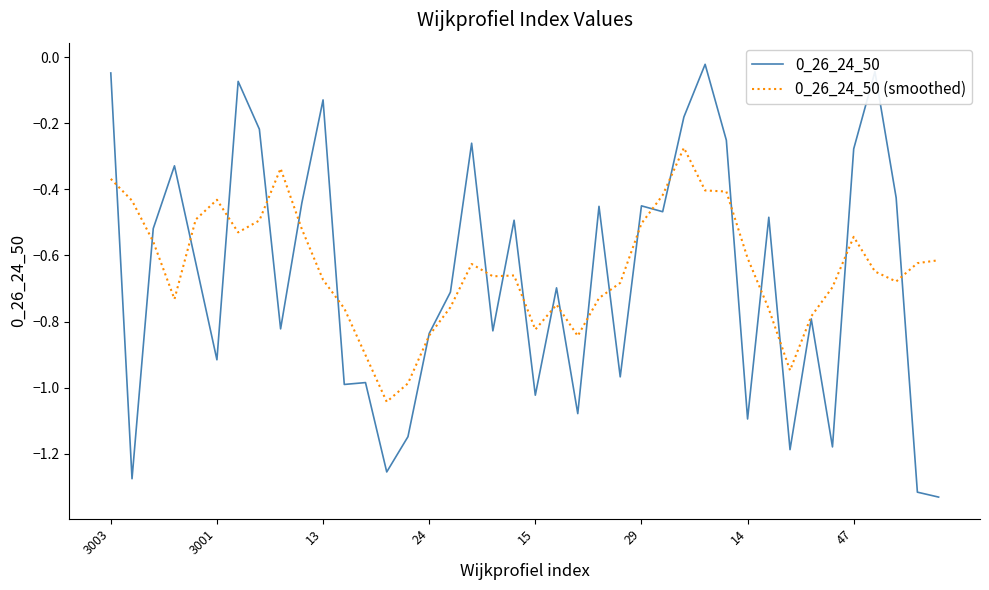

At how many categories does at least one series exceed -1?

39